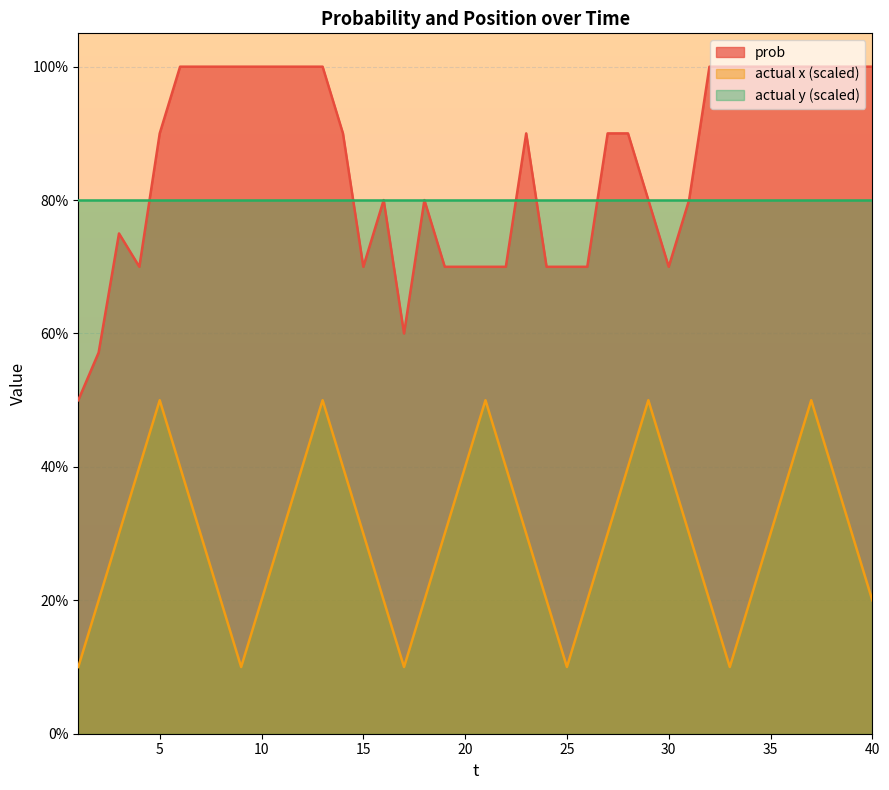

Does the chart display data point markers on the line(s)?

No